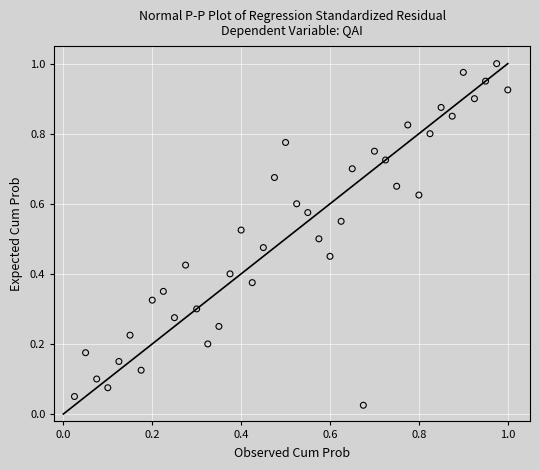

How many points are shown in the scatter plot?

40